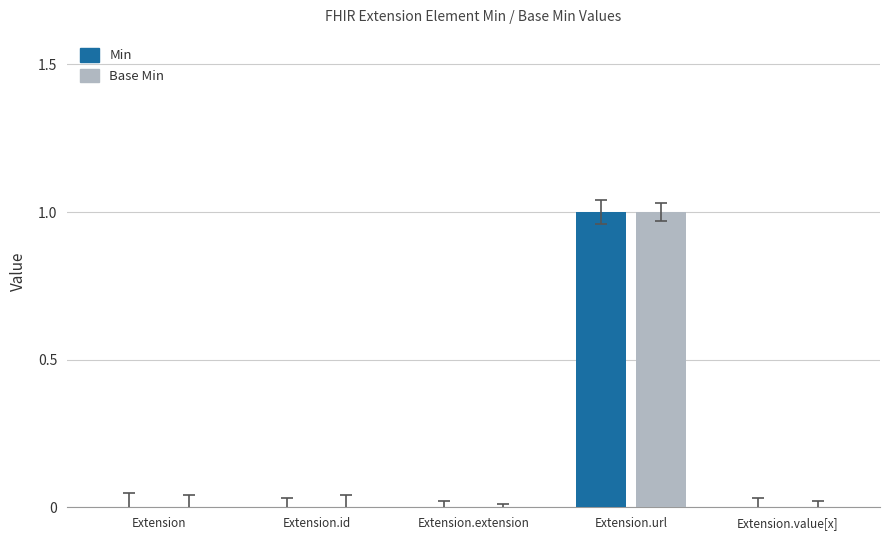

The Min series shows 1 at Extension.value[x]. True or false?

False